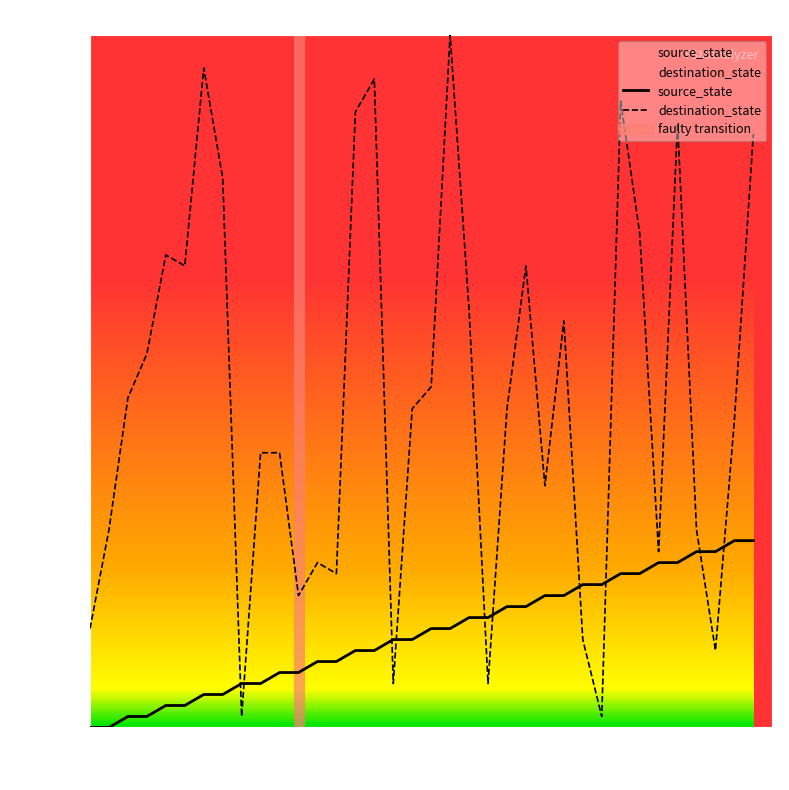

True or false: source_state and destination_state cross at least once.

True